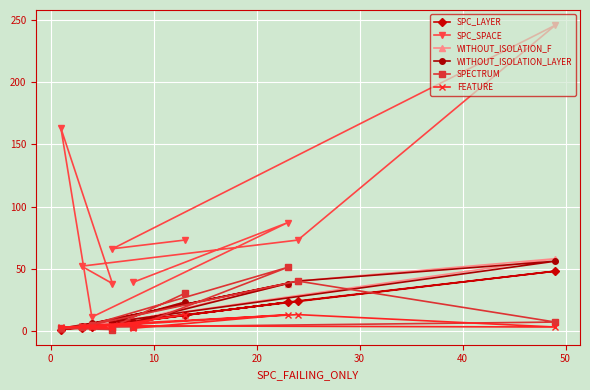

True or false: SPECTRUM has a value of 1 at 30.

False